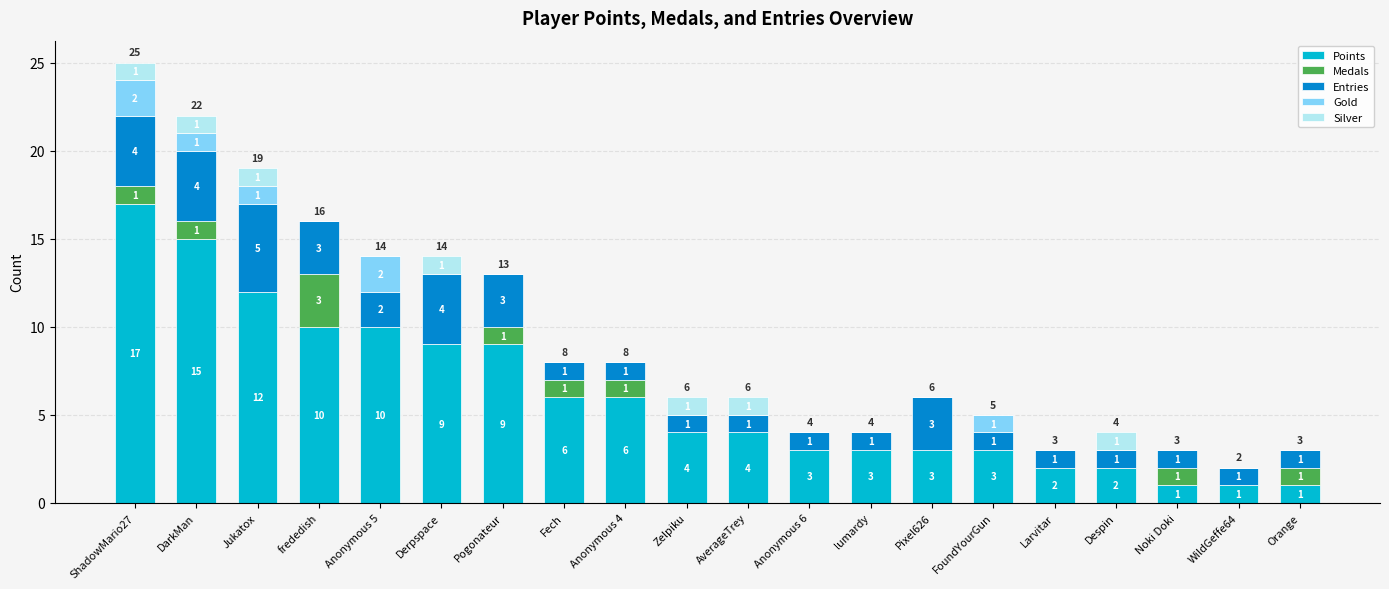

What is the sum of all Points values?

121